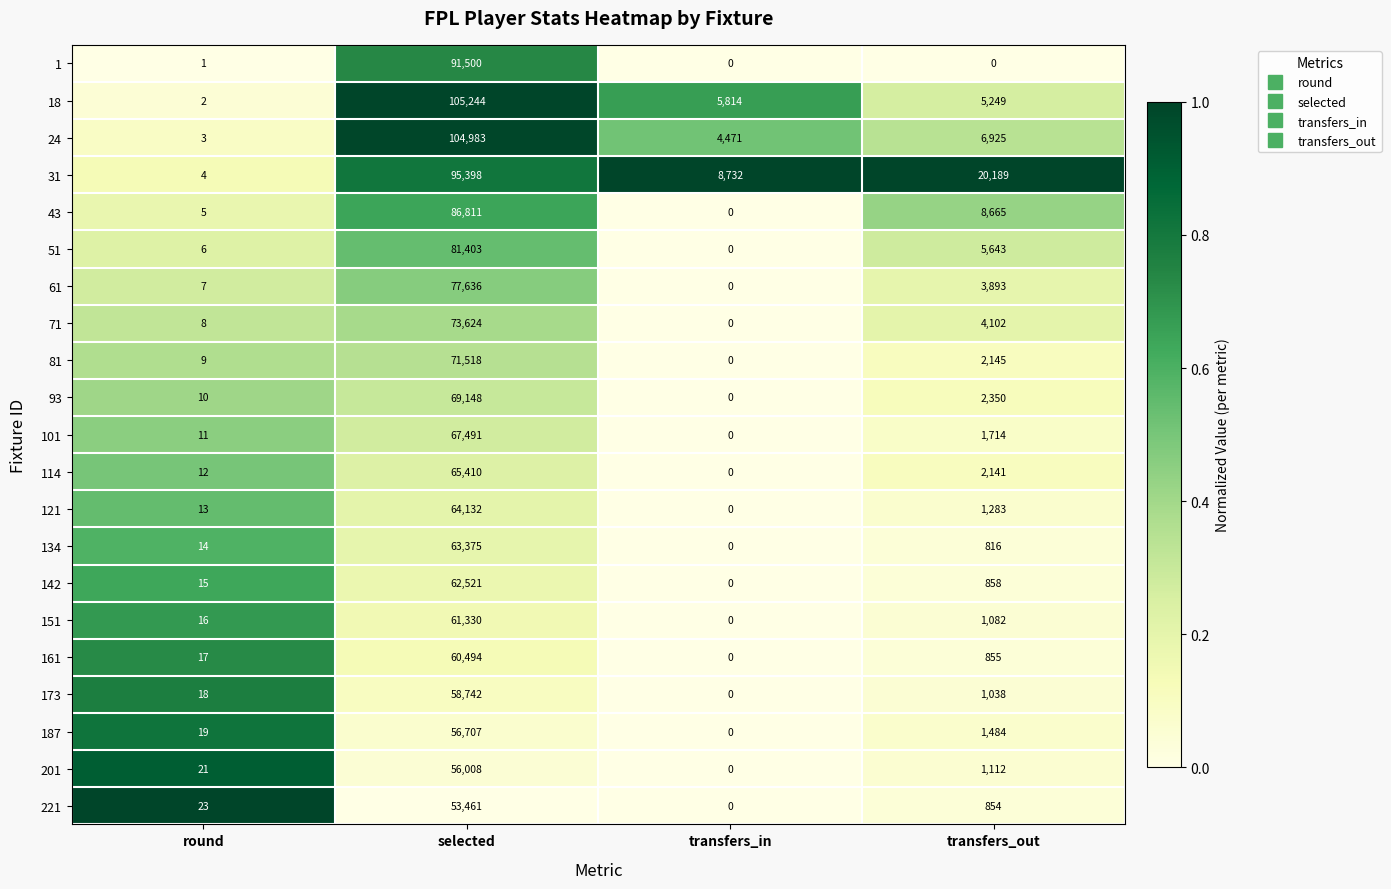

Which series has the widest spread of values?

18